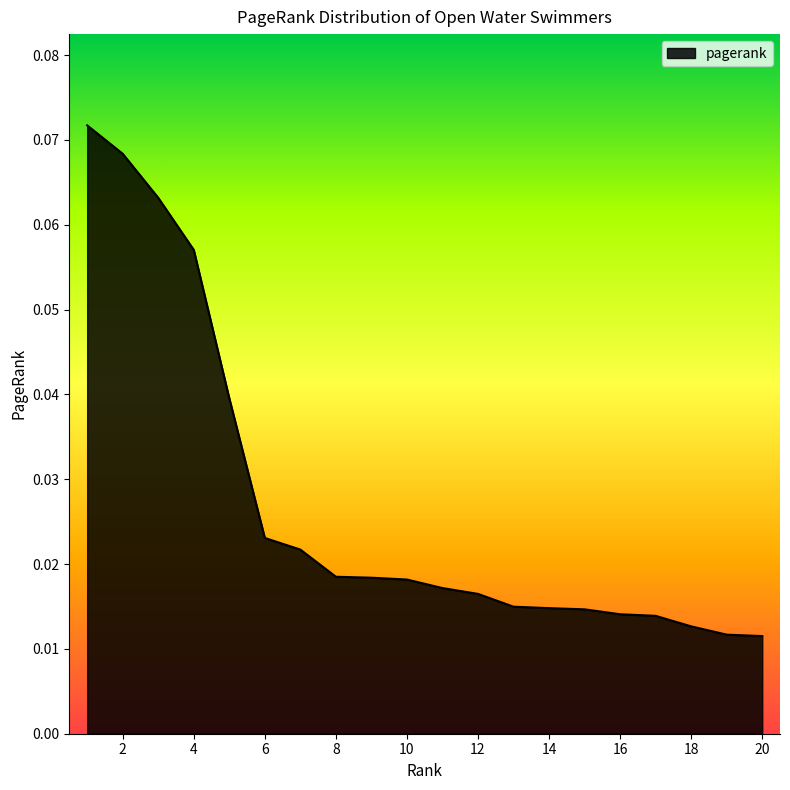

How many lines are shown in the chart?

1